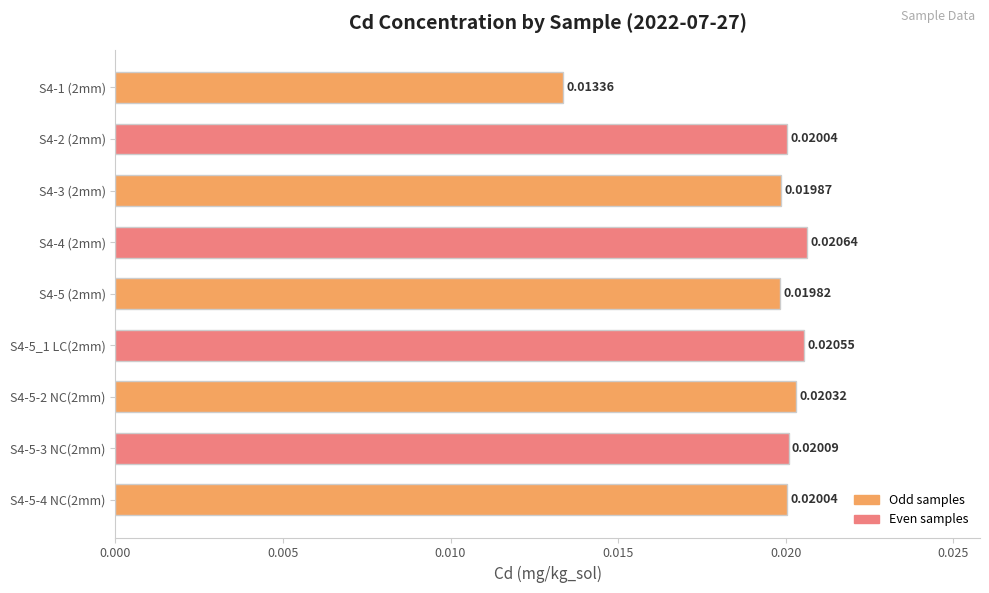

Between S4-5_1 LC(2mm) and S4-4 (2mm), which is larger?

S4-4 (2mm)